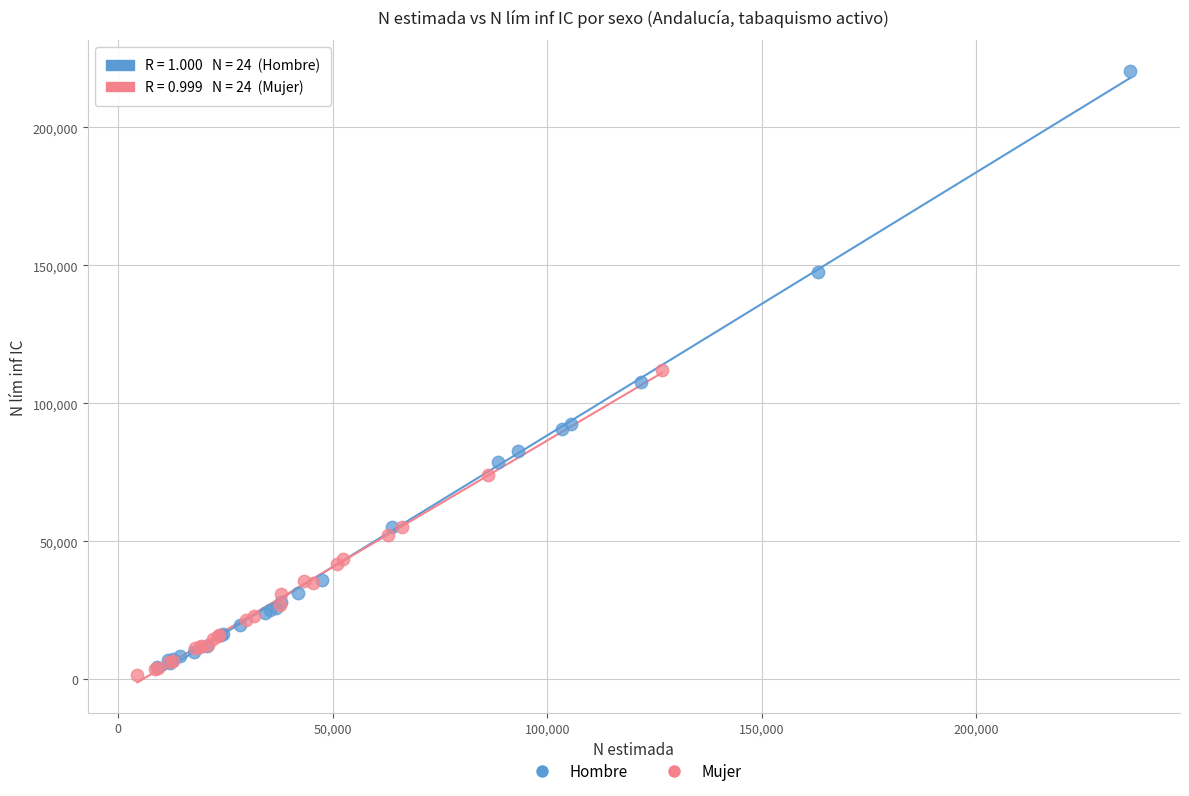

Which series has the widest spread of Y values?

Hombre